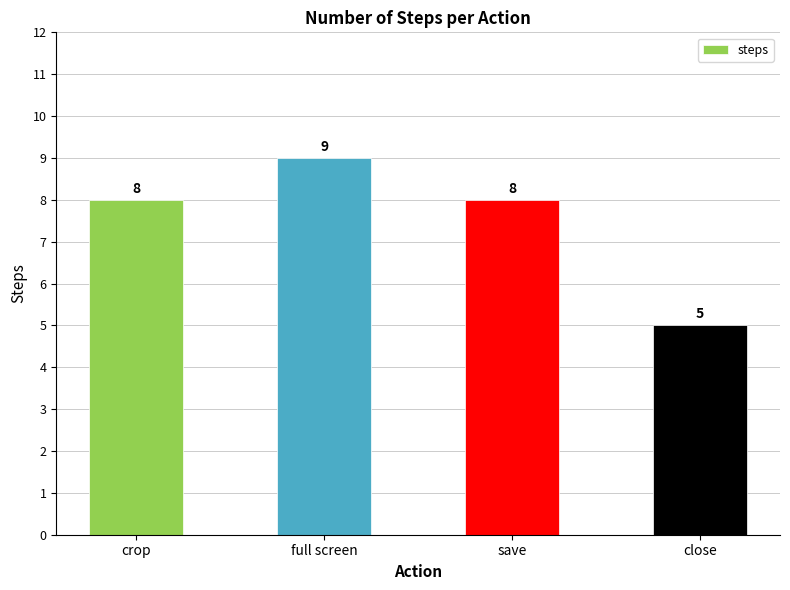

Count the values in the range 8 to 9.

3